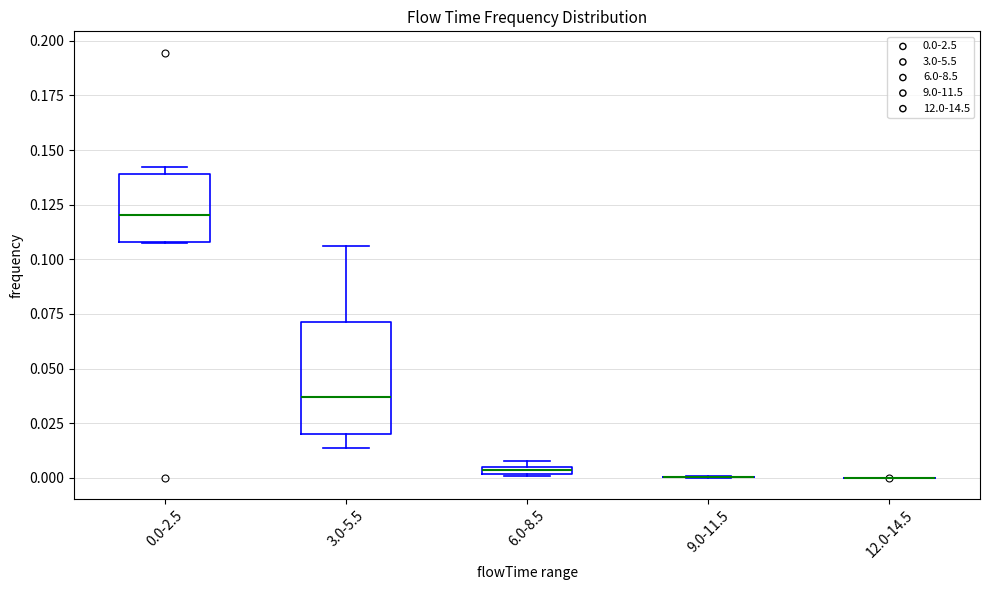

Which box is the tallest, from its lower edge to its upper edge?

3.0-5.5